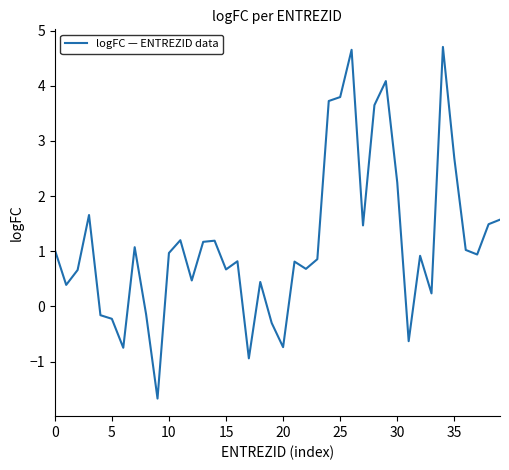

Does the chart display data point markers on the line(s)?

No